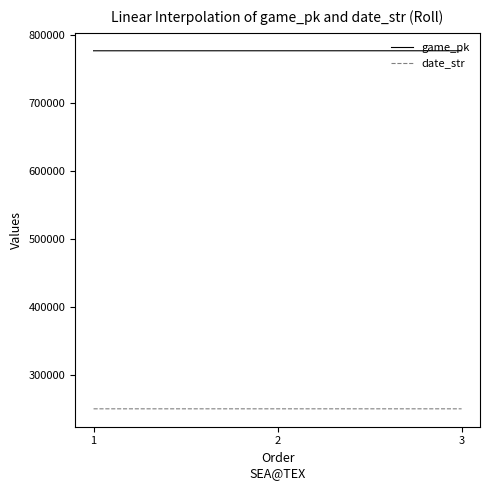

What is the spread (max minus min) of values at 1?

526673